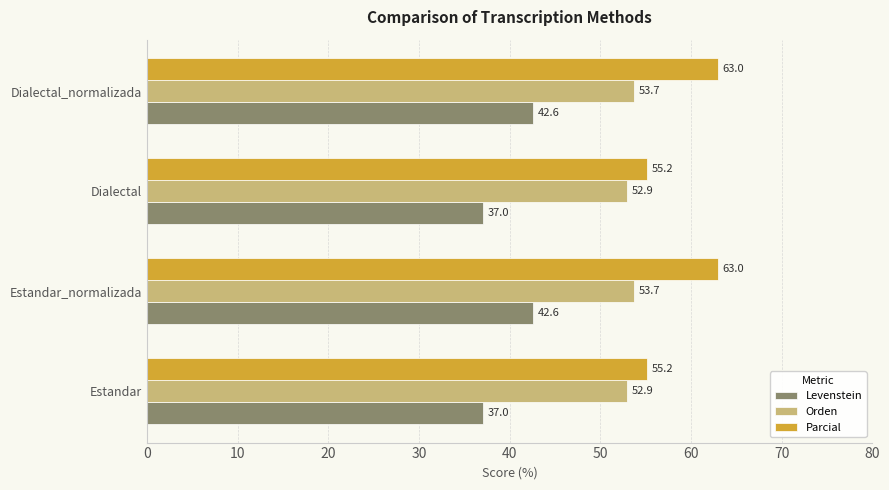

What is the difference between the maximum and minimum values in the Orden series?

0.8